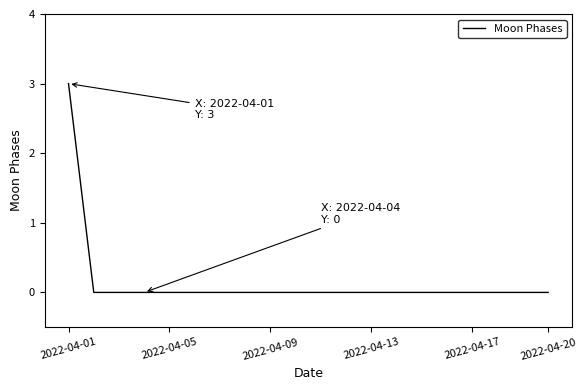

What is the greatest value displayed?

3